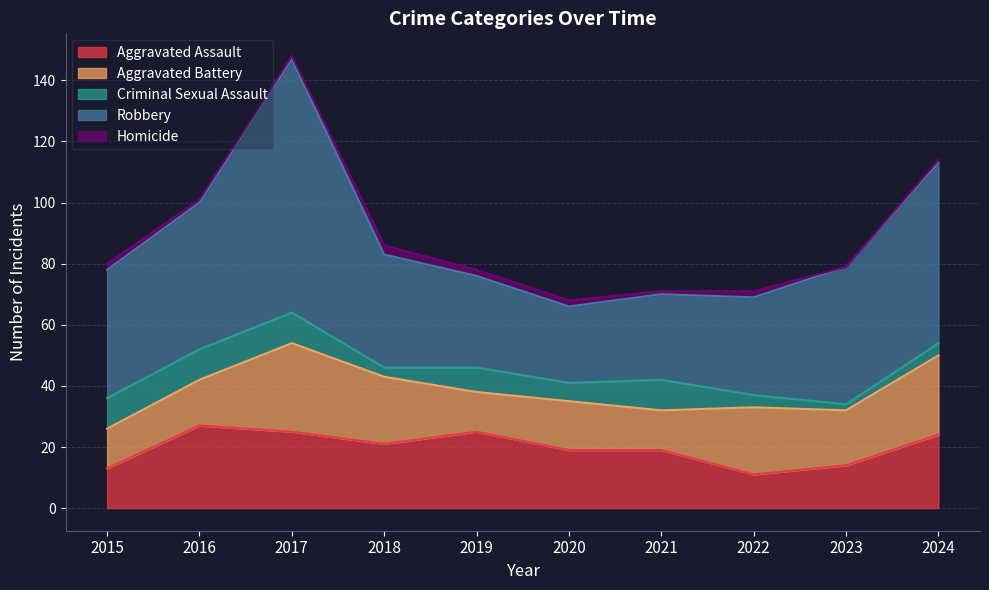

How many values in the Aggravated Battery series are below 18?

5